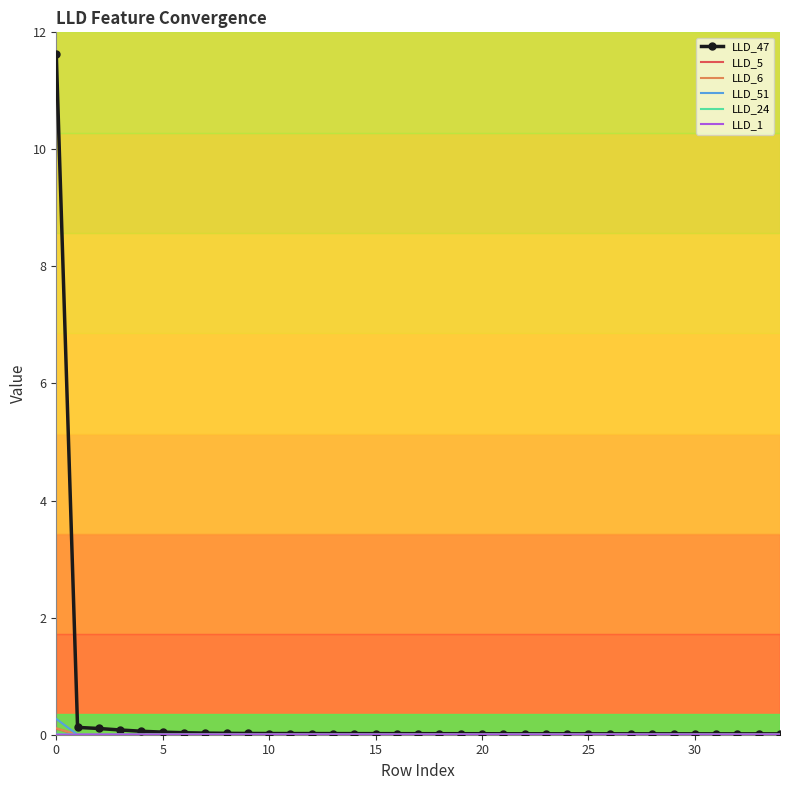

Which series has the widest spread of values?

LLD_47